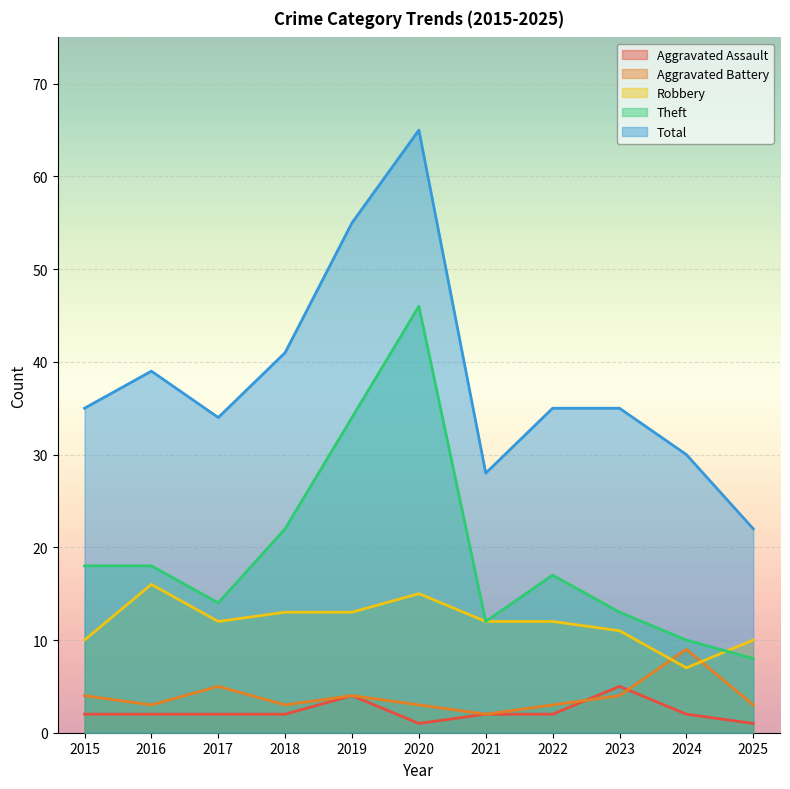

Reading left to right, extract all data points from this chart.

Aggravated Assault: 2015=2	2016=2	2017=2	2018=2	2019=4	2020=1	2021=2	2022=2	2023=5	2024=2	2025=1
Aggravated Battery: 2015=4	2016=3	2017=5	2018=3	2019=4	2020=3	2021=2	2022=3	2023=4	2024=9	2025=3
Robbery: 2015=10	2016=16	2017=12	2018=13	2019=13	2020=15	2021=12	2022=12	2023=11	2024=7	2025=10
Theft: 2015=18	2016=18	2017=14	2018=22	2019=34	2020=46	2021=12	2022=17	2023=13	2024=10	2025=8
Total: 2015=35	2016=39	2017=34	2018=41	2019=55	2020=65	2021=28	2022=35	2023=35	2024=30	2025=22